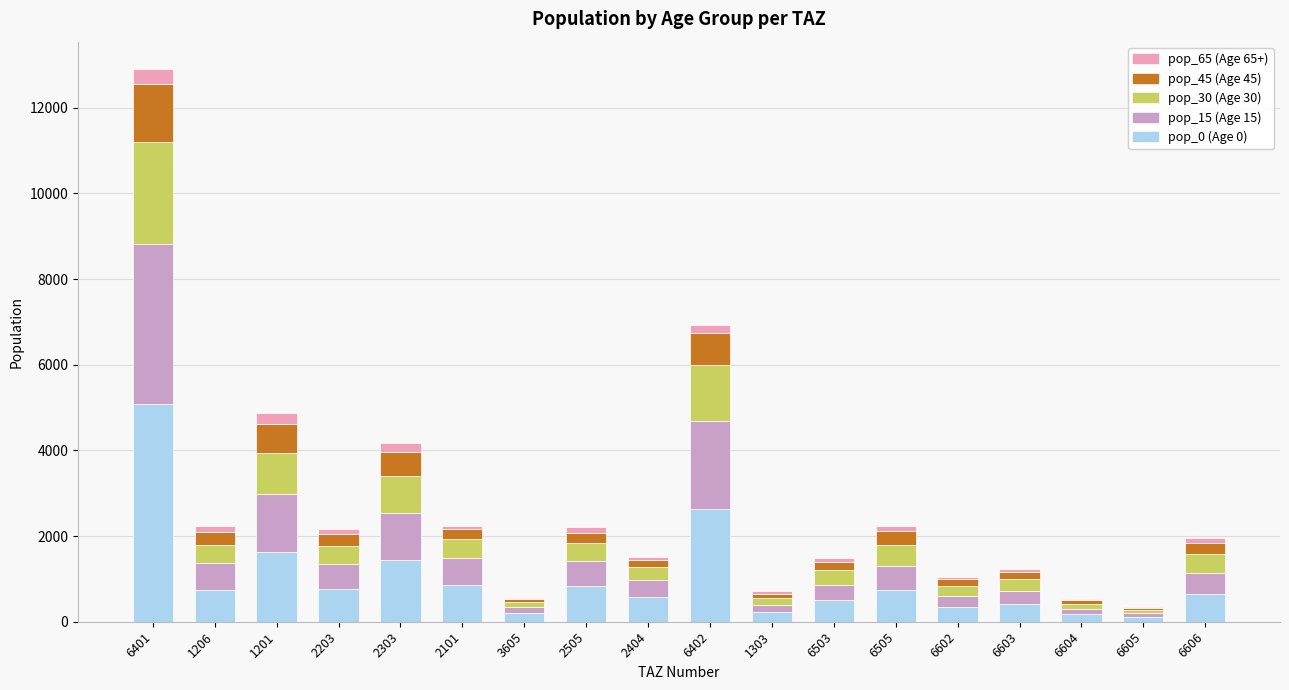

What are all the series names shown in the legend?

pop_65 (Age 65+), pop_45 (Age 45), pop_30 (Age 30), pop_15 (Age 15), pop_0 (Age 0)